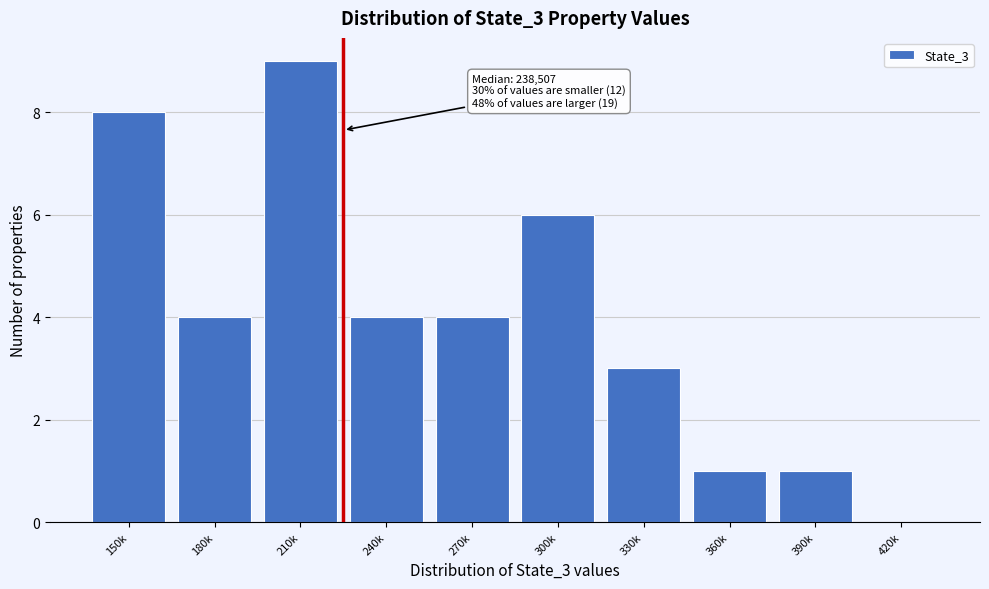

Reading left to right, what are all the values shown in this chart?

150k=8	180k=4	210k=9	240k=4	270k=4	300k=6	330k=3	360k=1	390k=1	420k=0